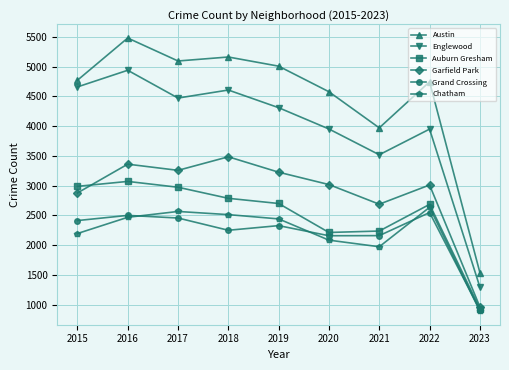

True or false: Chatham has a value of 2566 at 2017.

True